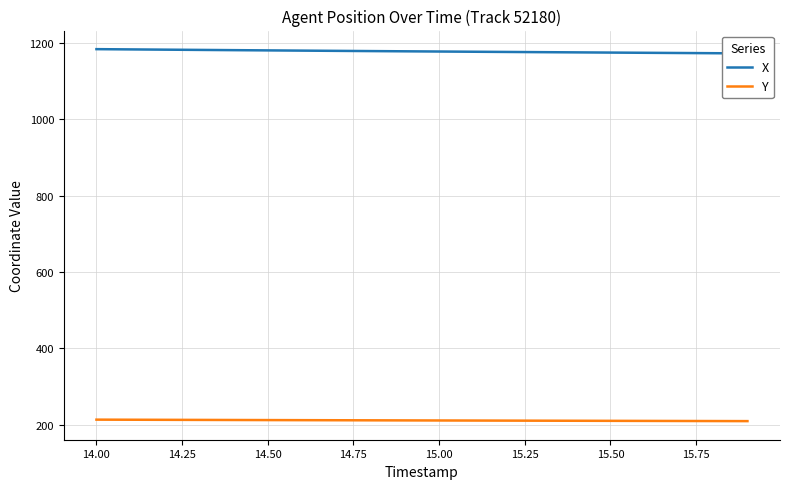

What is the difference between the maximum and minimum values in the X series?

11.1